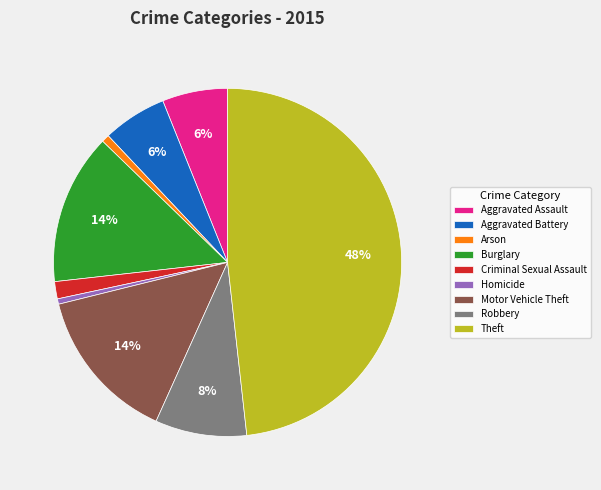

Do Arson and Aggravated Assault together represent more than half of the pie?

No